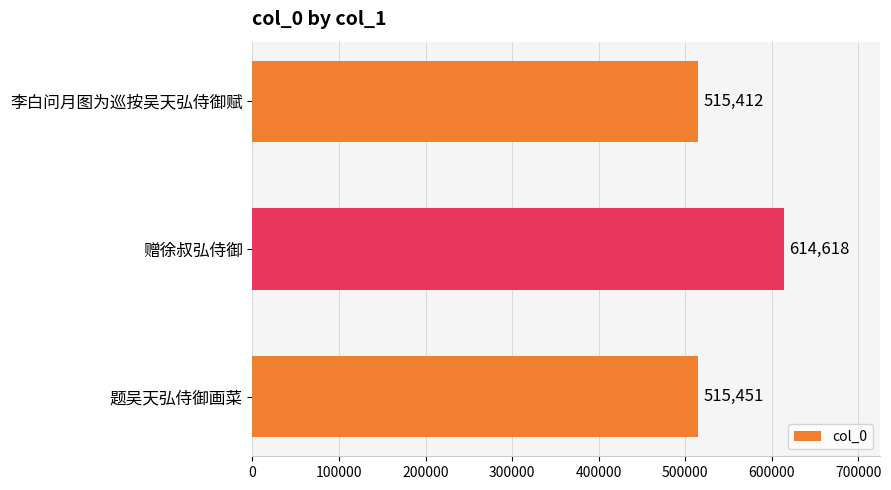

Count the number of categories in the chart.

3